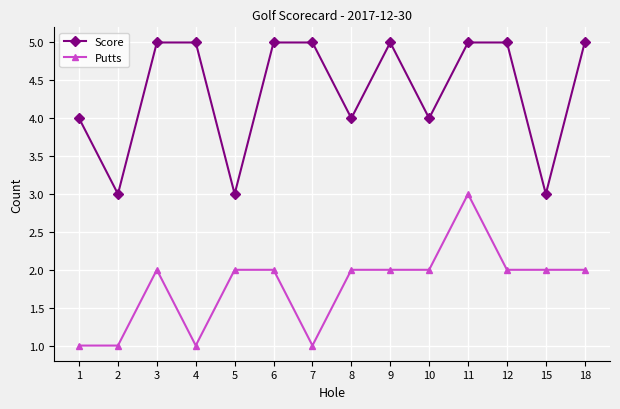

What are all the series names shown in the legend?

Score, Putts